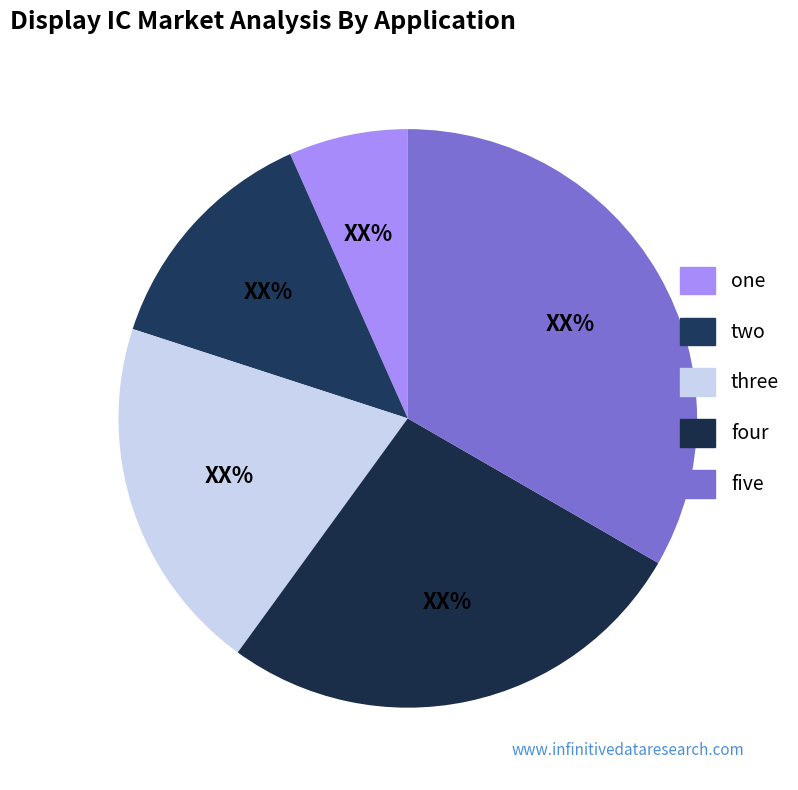

Which has a higher value, three or two?

three